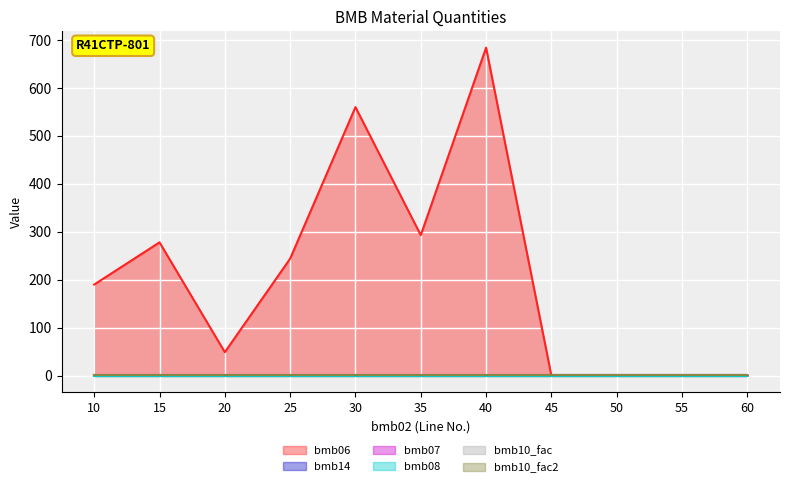

What is the difference between the highest and lowest values at 25?

244.0